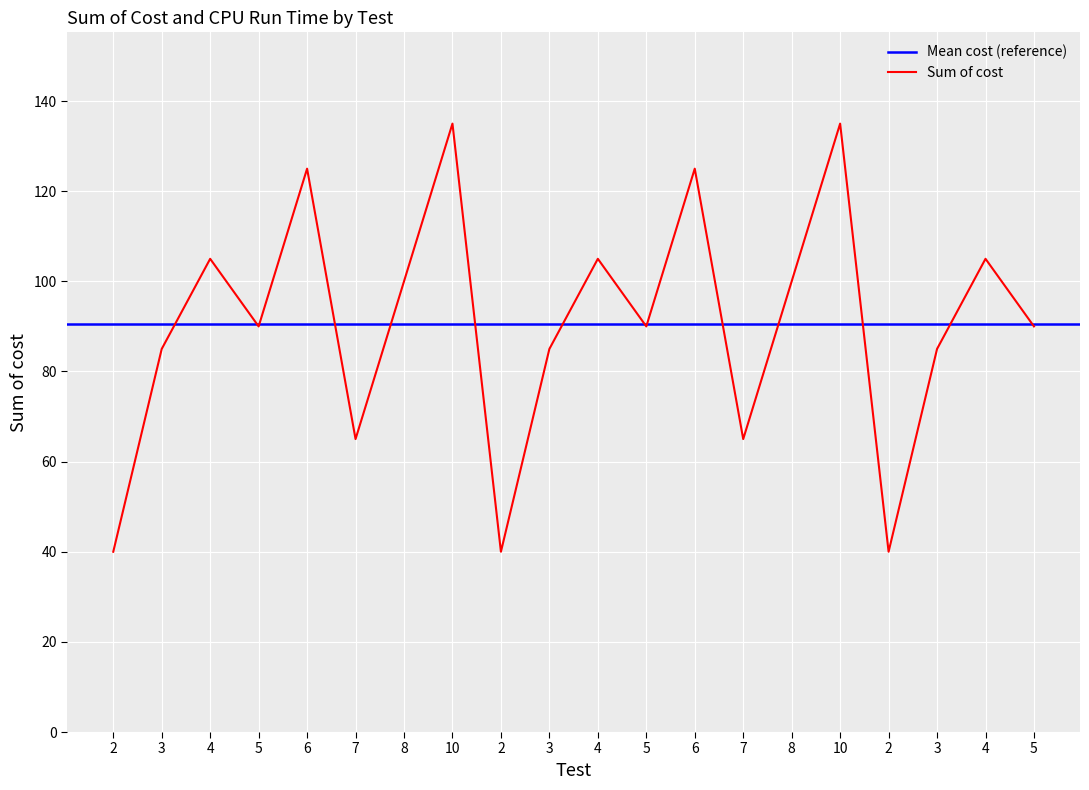

Reading left to right, list all the values displayed in this chart.

40	85	105	90	125	65	100	135	40	85	105	90	125	65	100	135	40	85	105	90